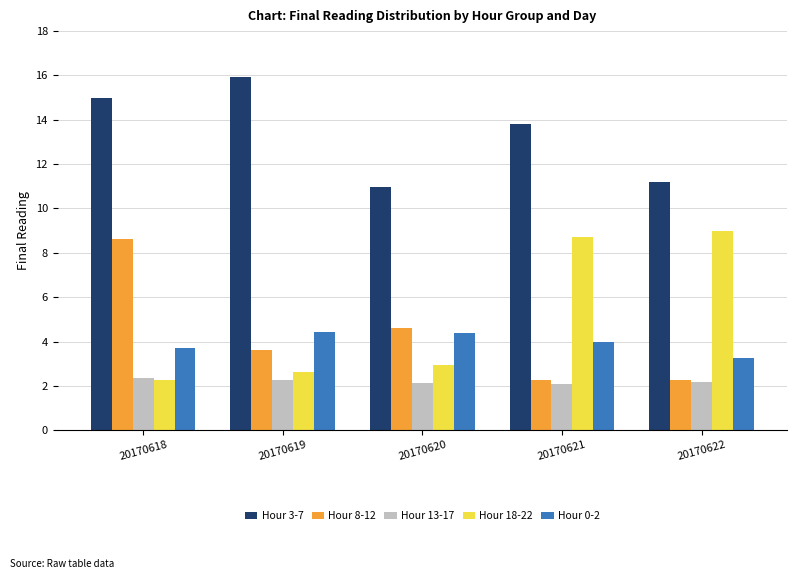

How many distinct data groups are displayed?

5